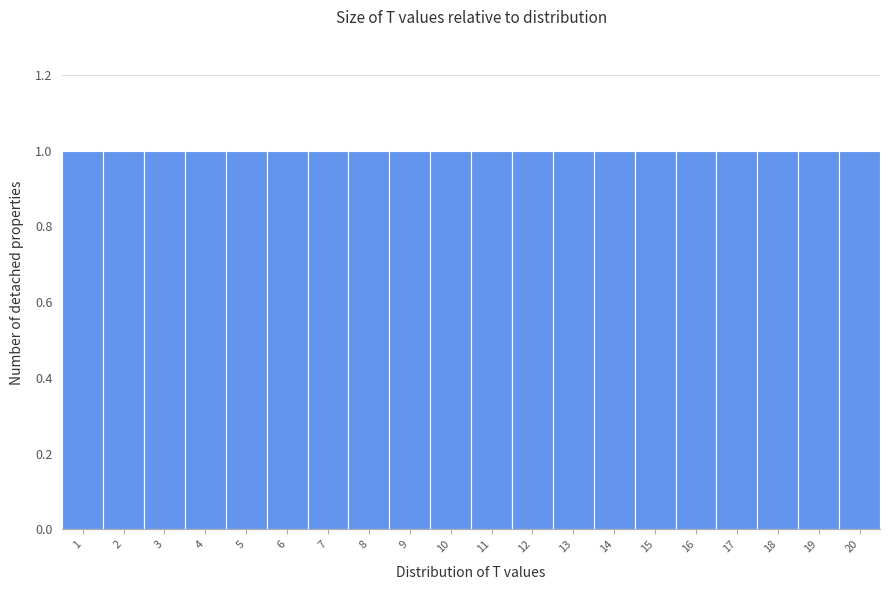

What is the height of the bar covering 16.5 to 17.5 on the x-axis? The values are not printed on the chart, so give them approximately, as read against the axis.

1